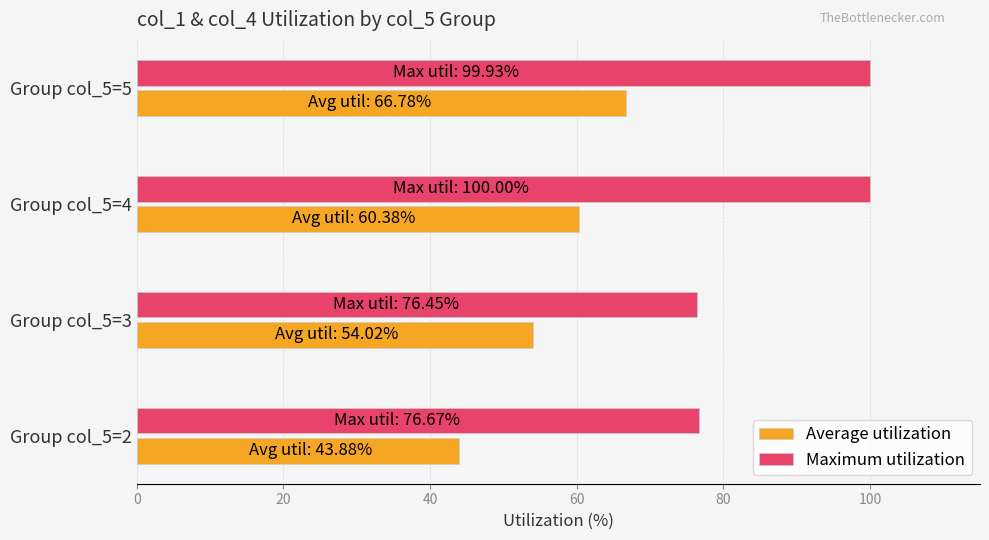

Is it true that Average utilization equals 78.6 at Group col_5=3?

False